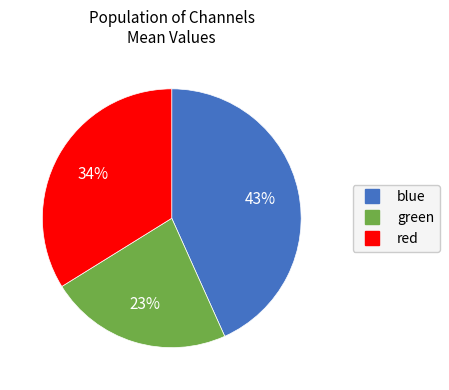

To the nearest percent, what percentage of the pie is red?

34%